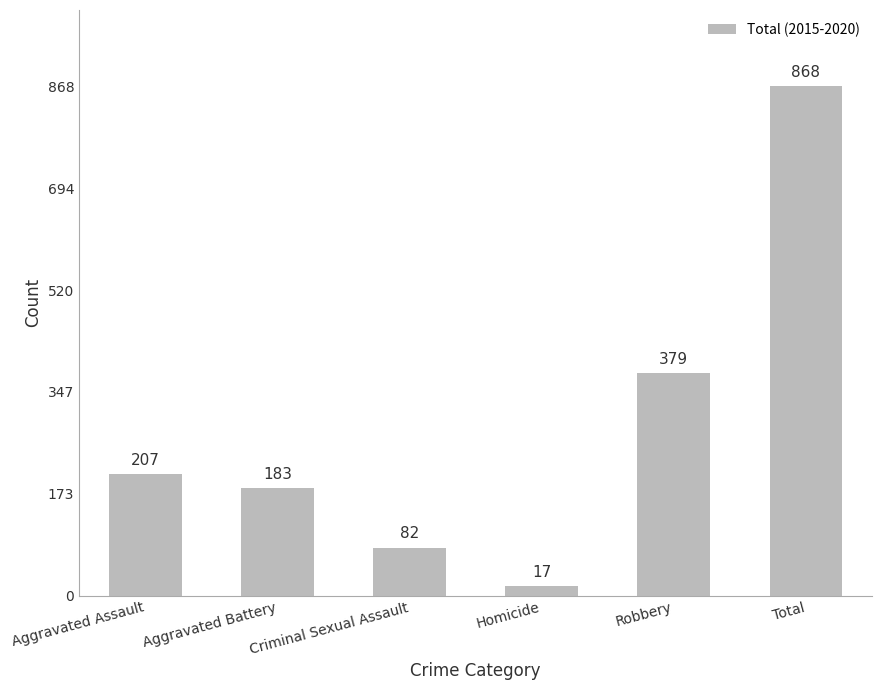

True or false: the data shows 554 at Robbery.

False